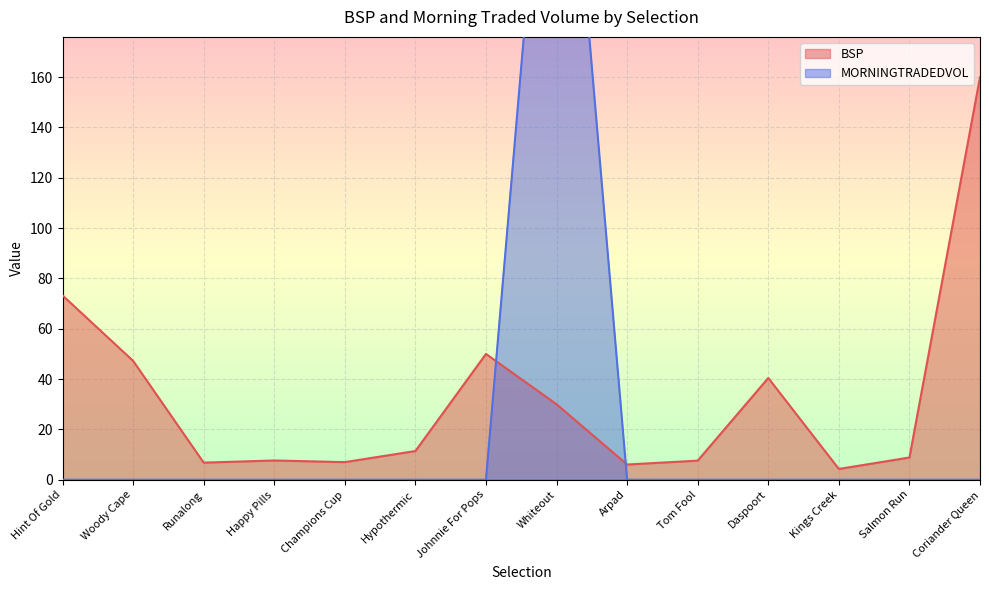

Rank the categories by BSP value from lowest to highest.

Kings Creek, Arpad, Runalong, Champions Cup, Tom Fool, Happy Pills, Salmon Run, Hypothermic, Whiteout, Daspoort, Woody Cape, Johnnie For Pops, Hint Of Gold, Coriander Queen